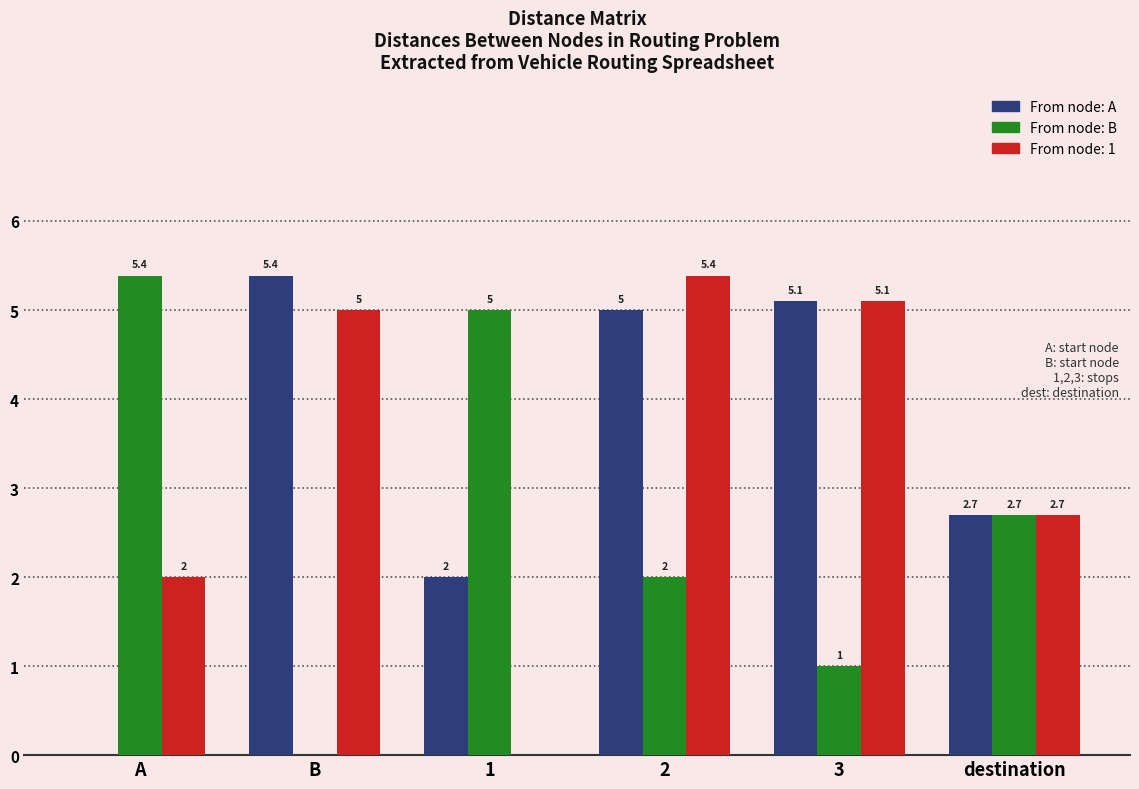

What is the greatest value displayed?

5.4